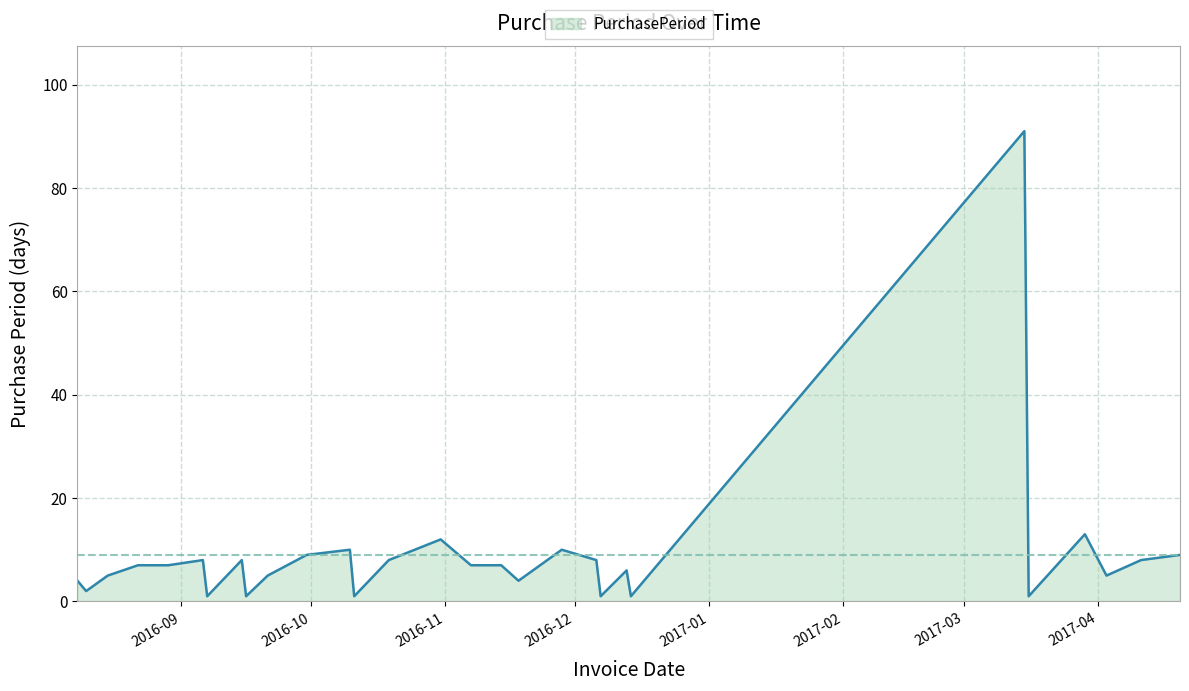

Reading left to right, what are all the values shown in this chart?

4	2	5	7	7	8	1	8	1	5	9	10	1	8	12	7	7	4	10	8	1	6	1	91	1	13	5	8	9